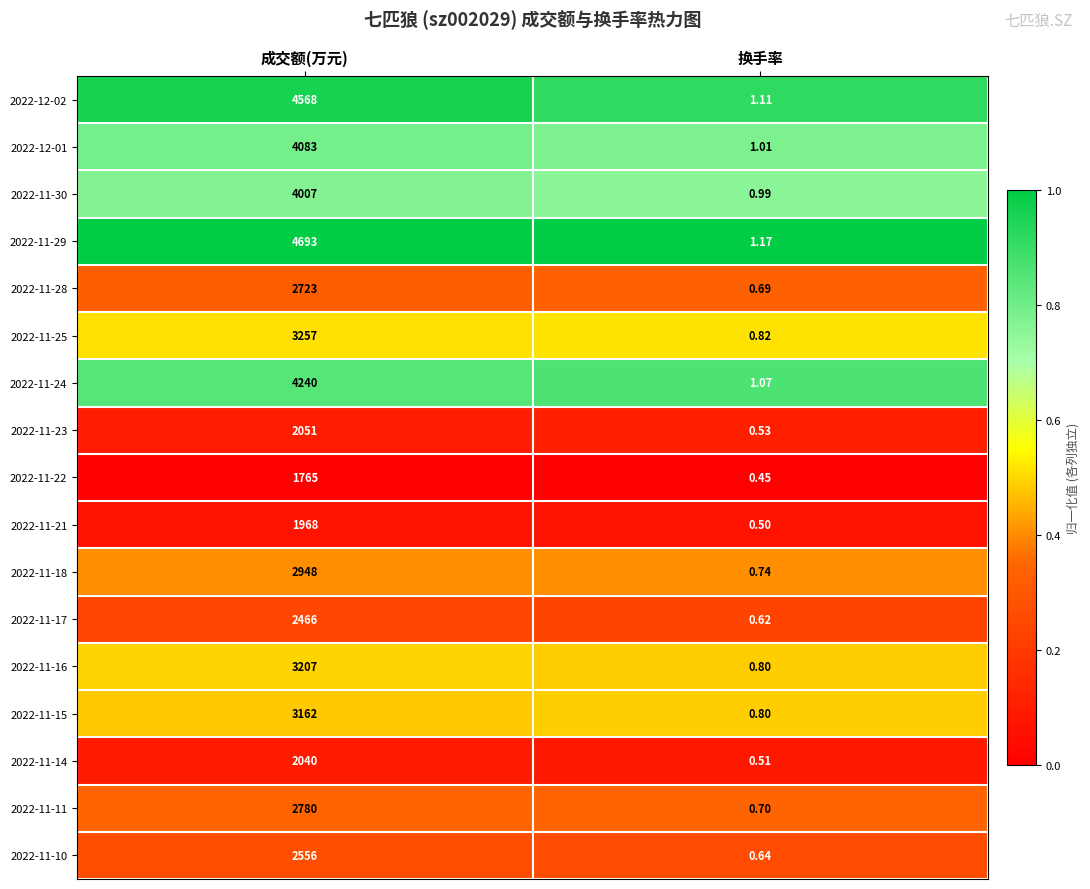

At which category is the sum across all series the highest?

成交额(万元)